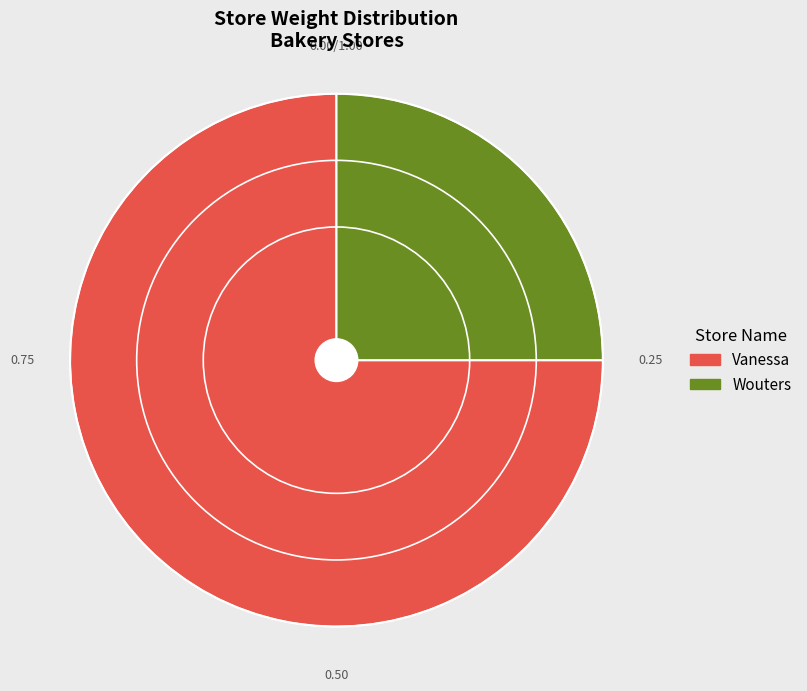

Which category has the biggest portion of the pie?

Vanessa